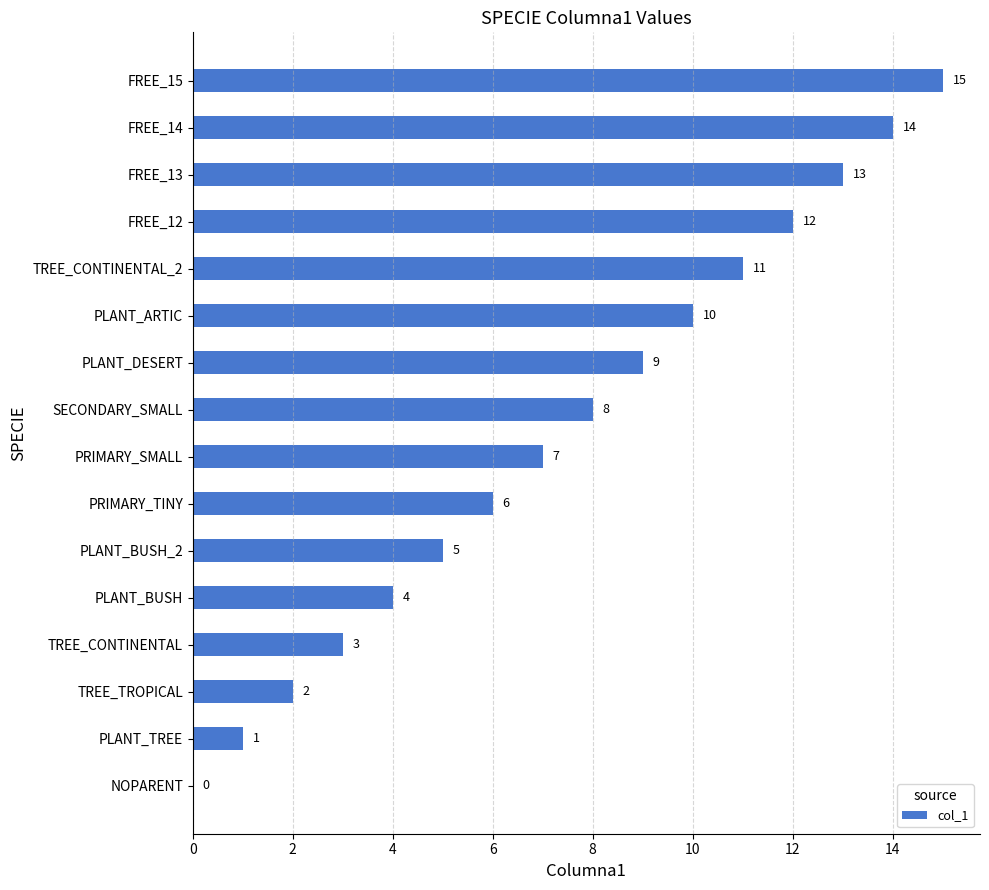

The chart shows a value of 5 at TREE_CONTINENTAL. True or false?

False